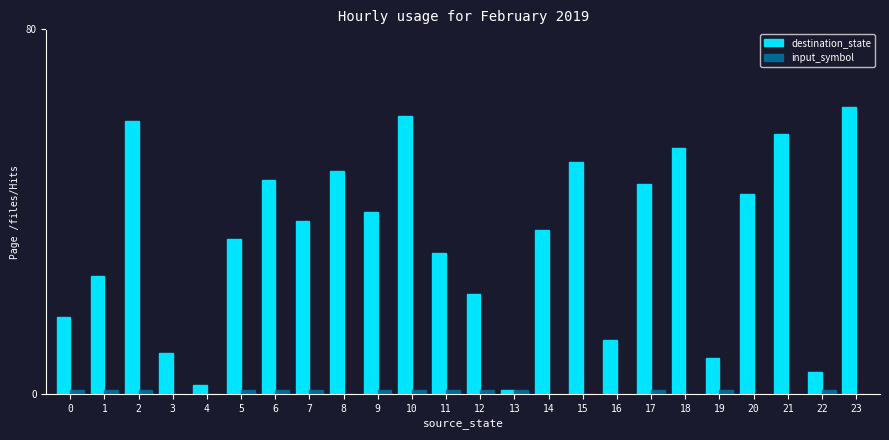

The value of destination_state at 2 is 35. True or false?

False